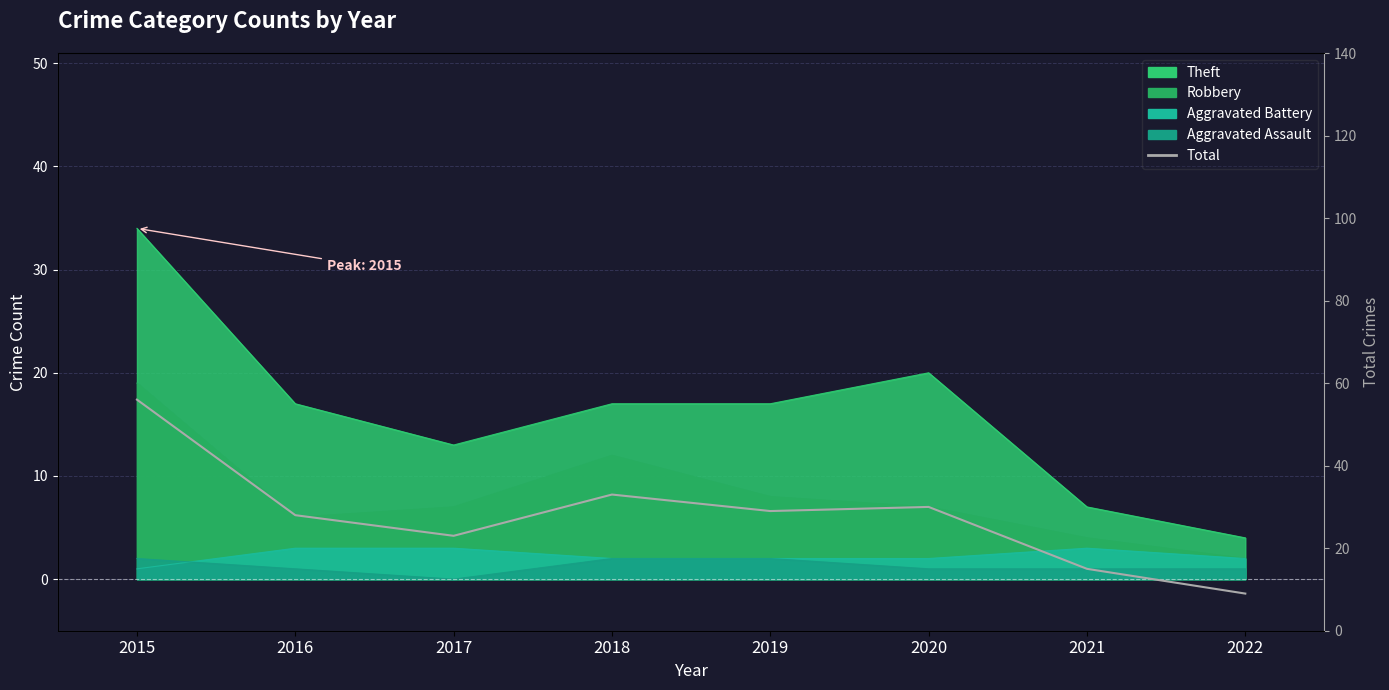

What is the approximate value at 2018, to the nearest 5?

35